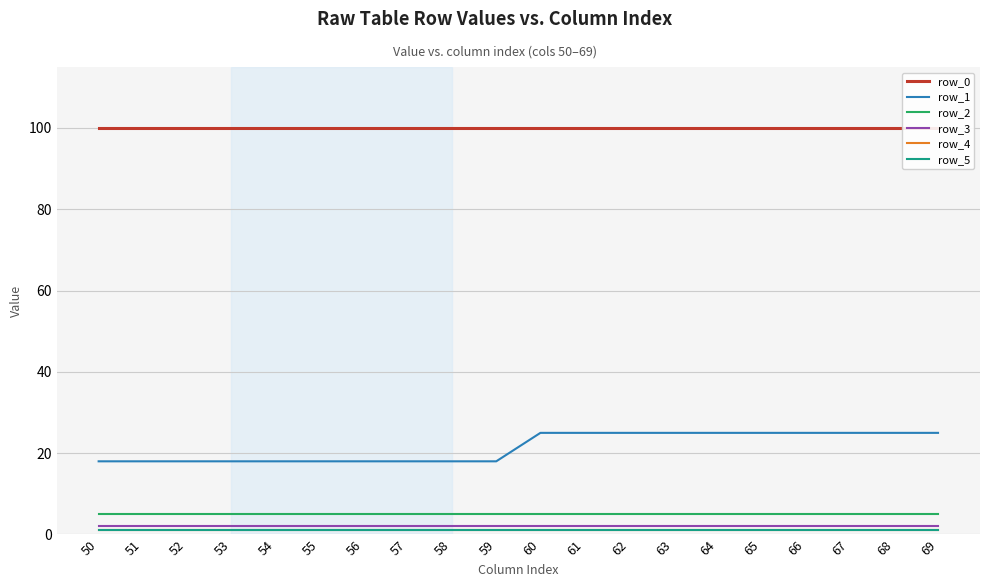

What is the difference between the highest and lowest values at 55?

99